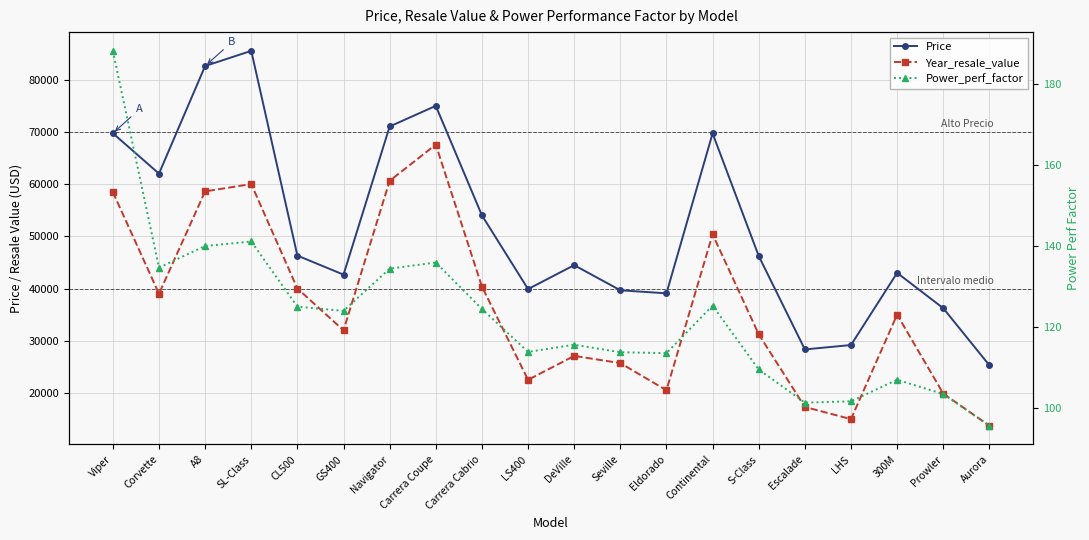

Where does the Power_perf_factor series first go above 123?

Viper